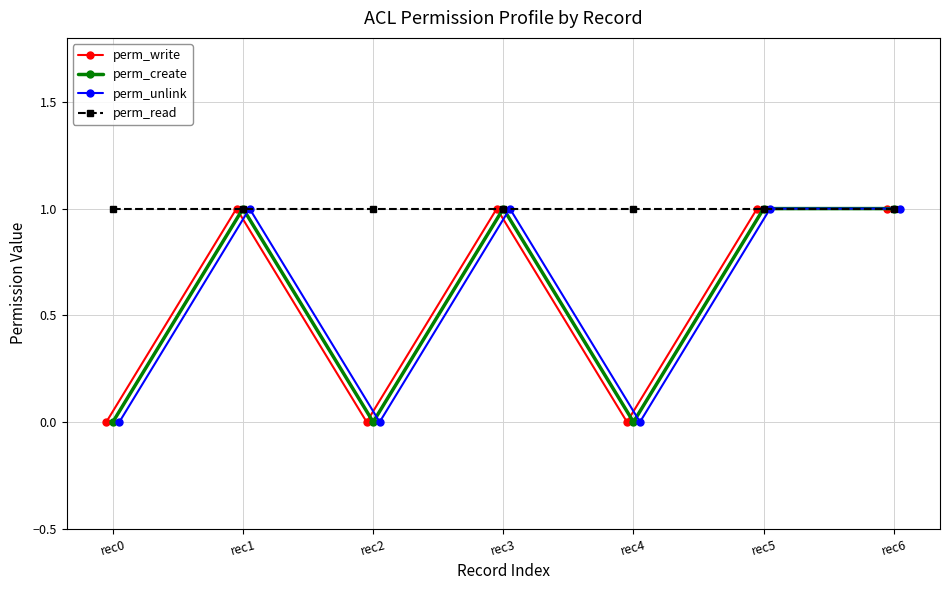

What is the difference between the maximum and minimum values in the perm_write series?

1